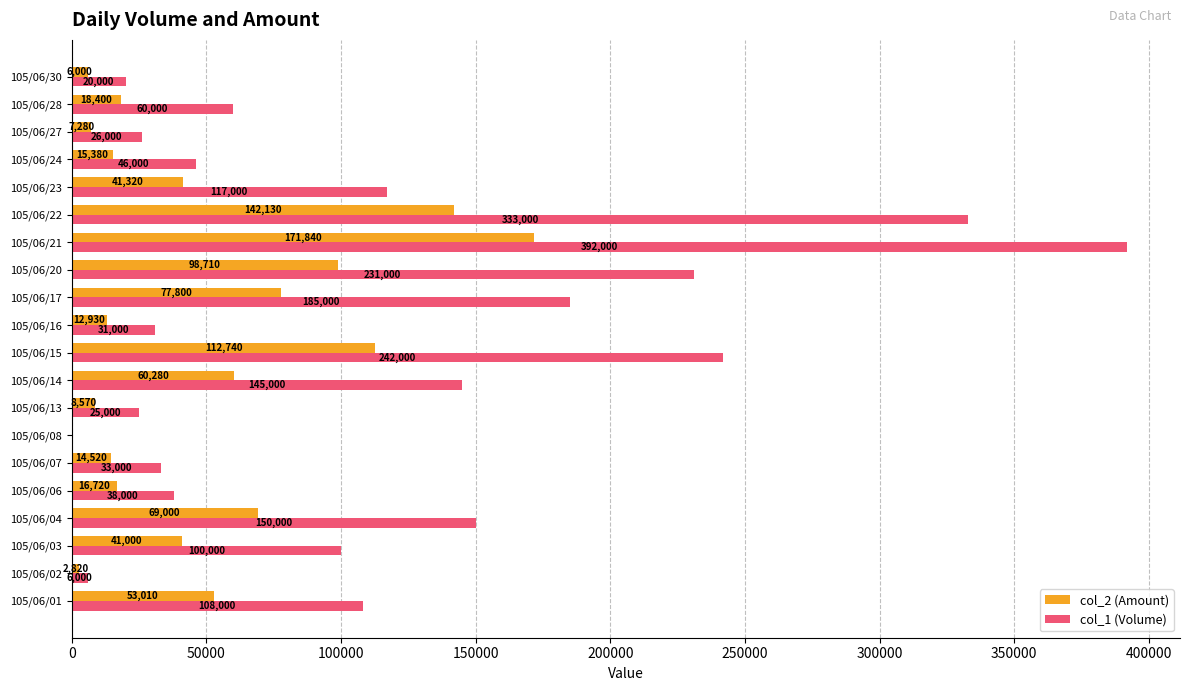

What is the sum of the col_1 (Volume) values at 105/06/22 and 105/06/07?

366000